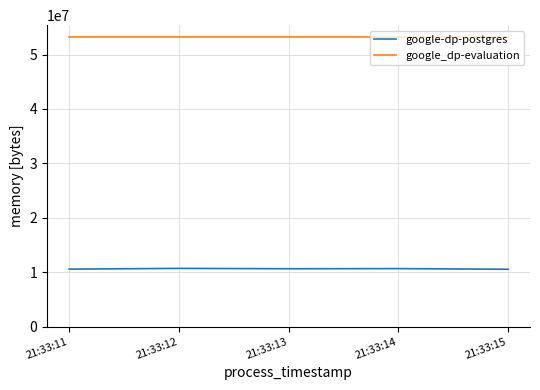

True or false: google-dp-postgres and google_dp-evaluation intersect in this chart.

False